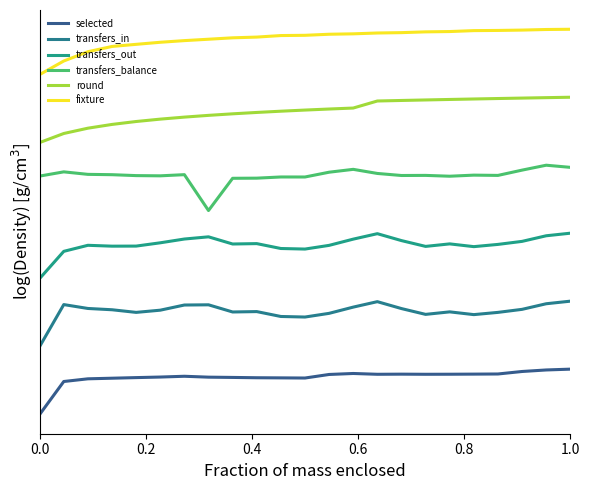

True or false: transfers_balance and round cross at least once.

False